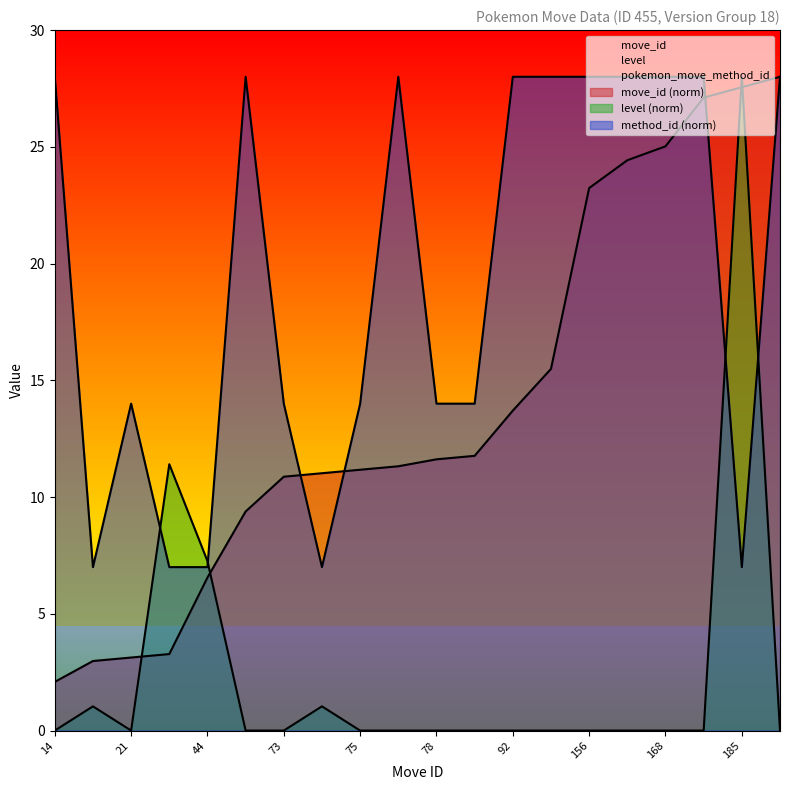

How many distinct data groups are displayed?

3